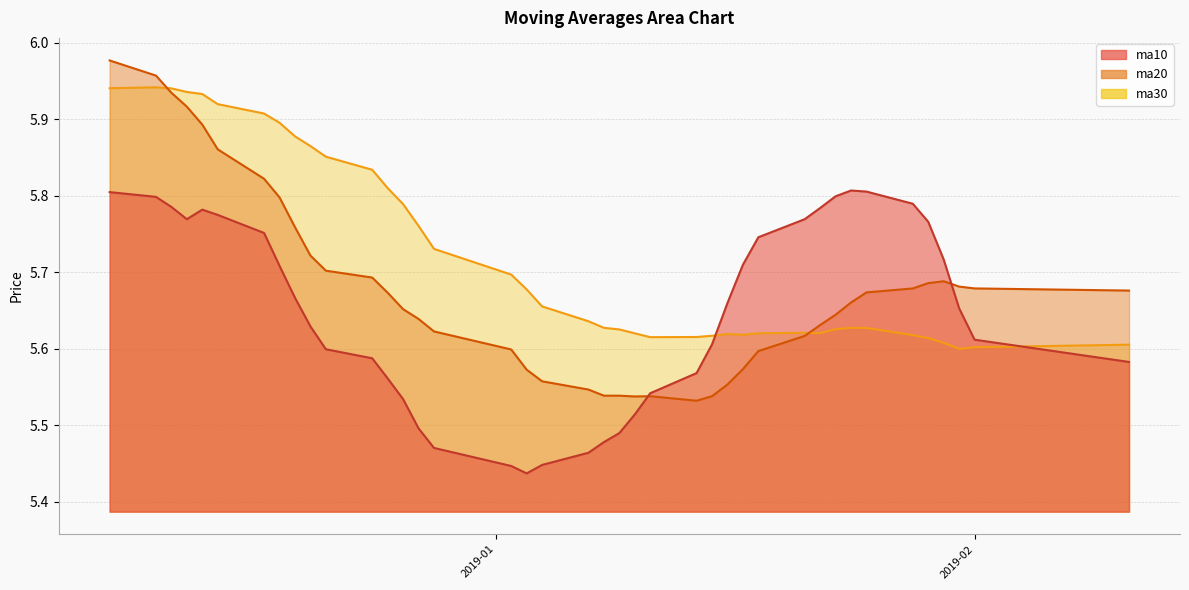

List the series in order of their peak value, highest first.

ma20, ma30, ma10